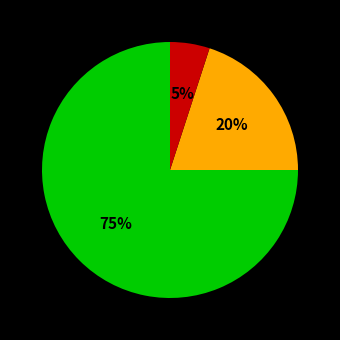

To the nearest percent, what is the average slice percentage?

33%